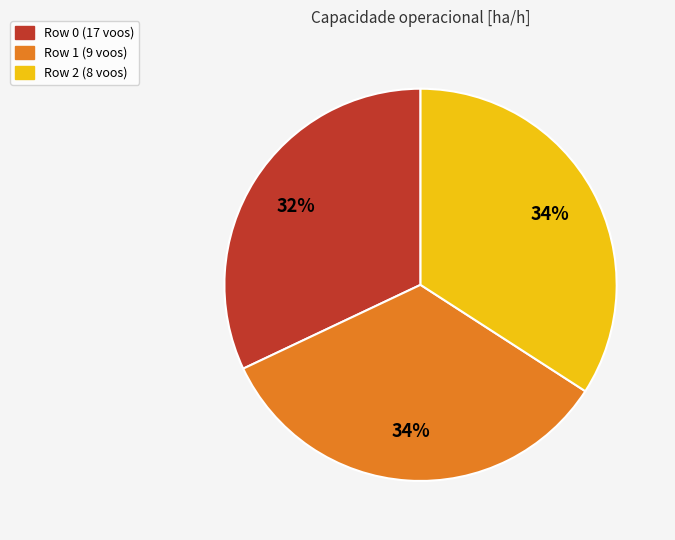

The Row 1 (9 voos) slice represents 23% of the pie. True or false?

False